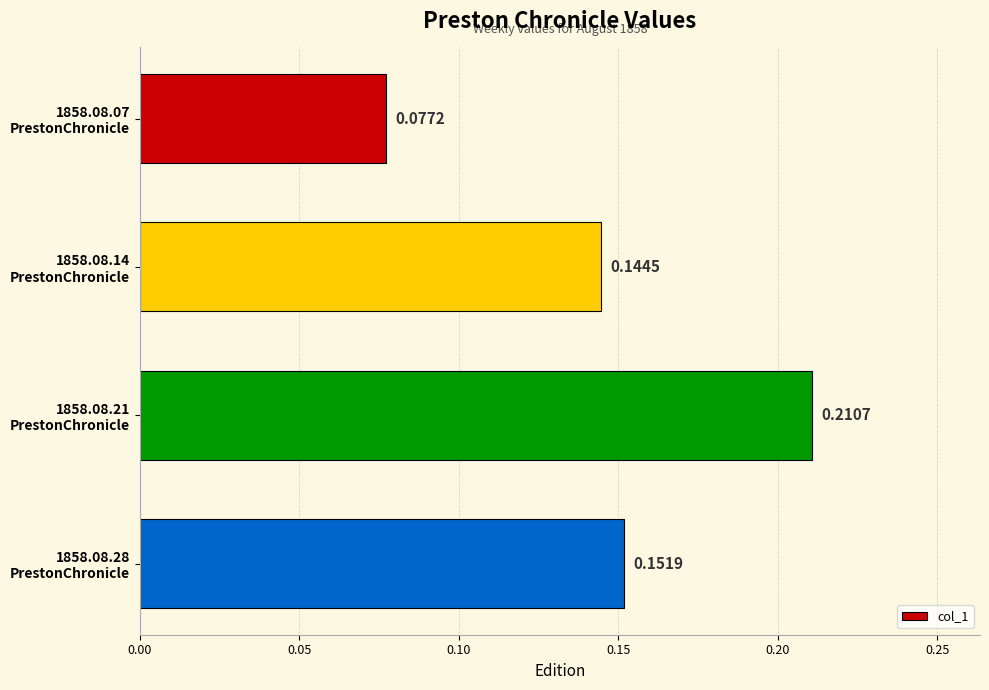

List the labels in order of value, smallest first.

1858.08.07
PrestonChronicle, 1858.08.14
PrestonChronicle, 1858.08.28
PrestonChronicle, 1858.08.21
PrestonChronicle